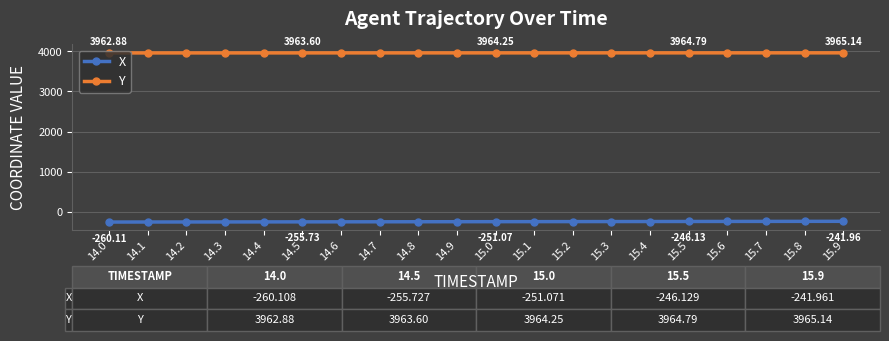

At how many categories does at least one series exceed 1153?

20